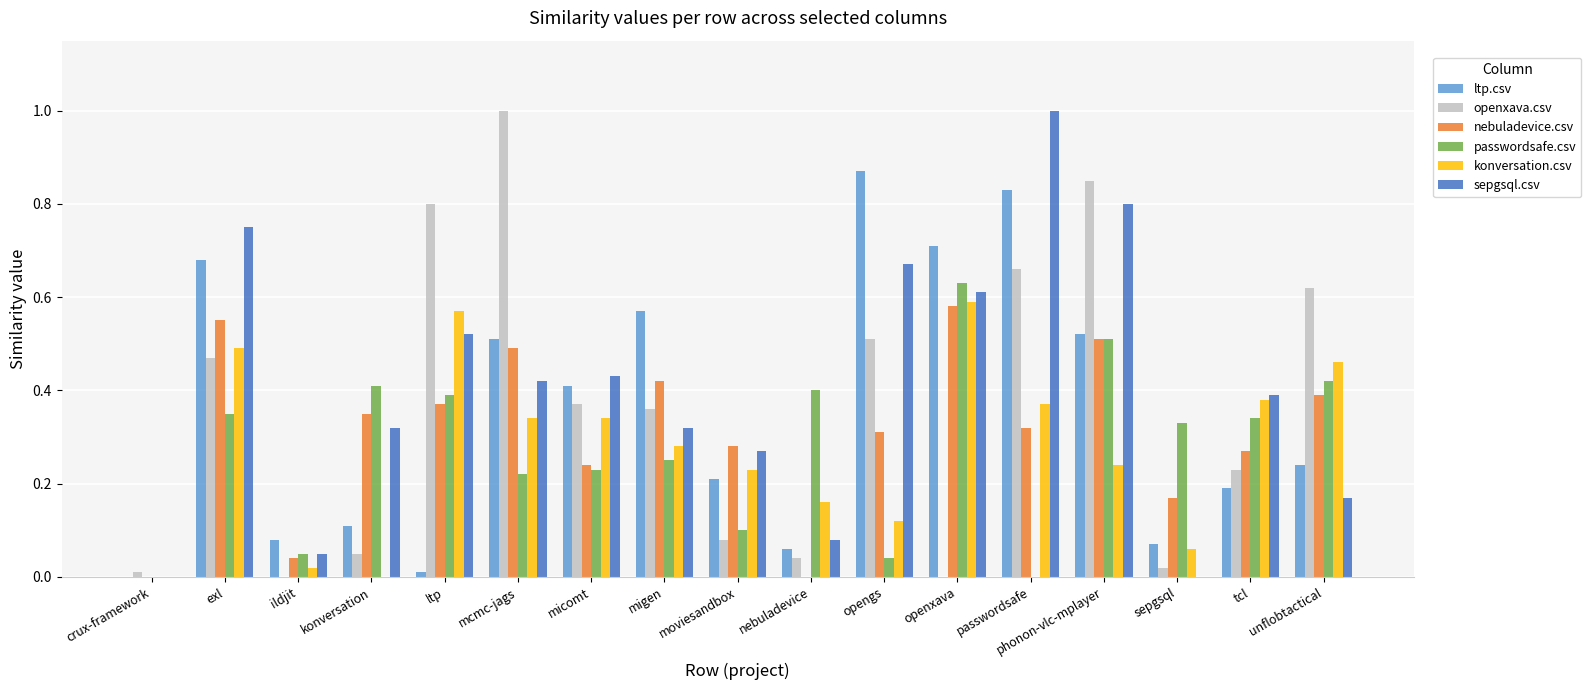

Is the value of openxava.csv at crux-framework greater than the value of ltp.csv at tcl?

No